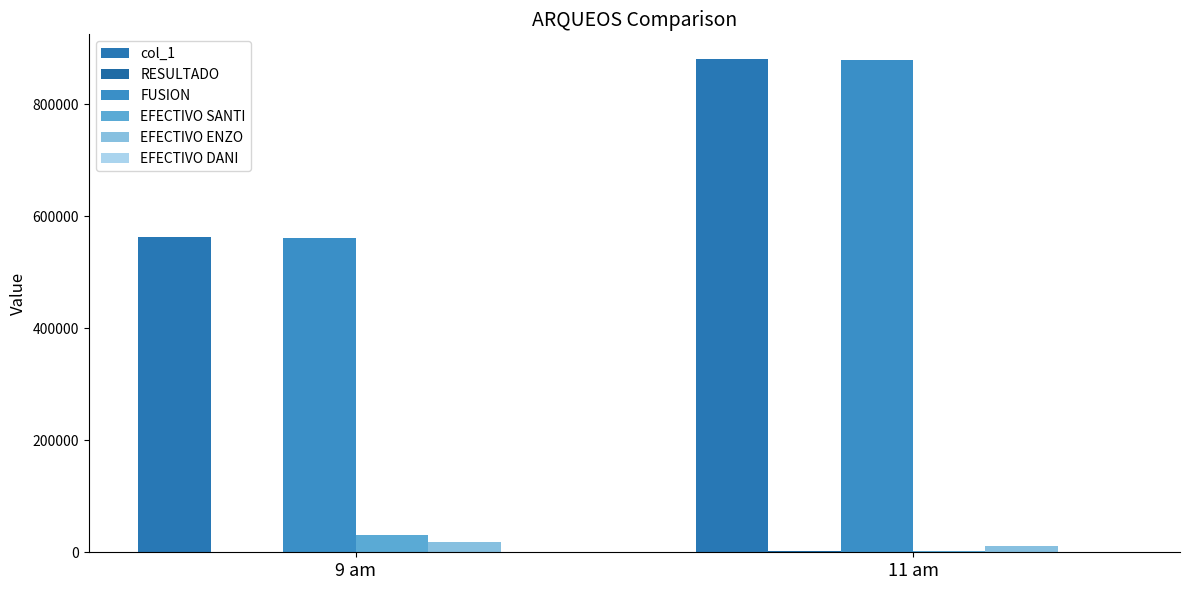

How many categories are shown in the chart?

2